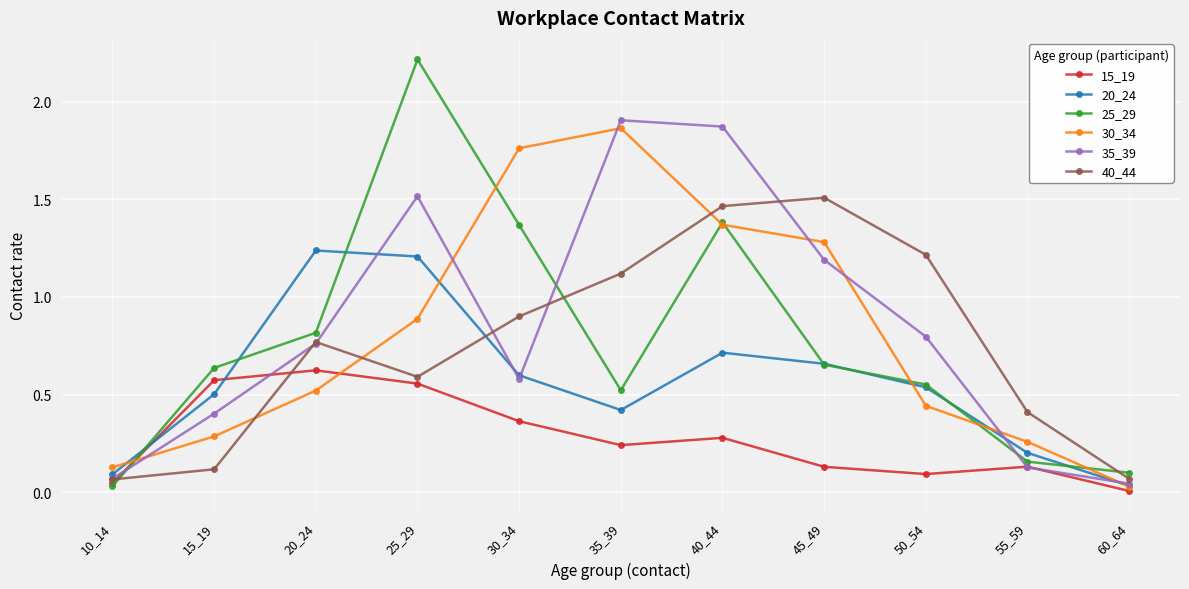

At which category does 30_34 reach its first local peak?

35_39